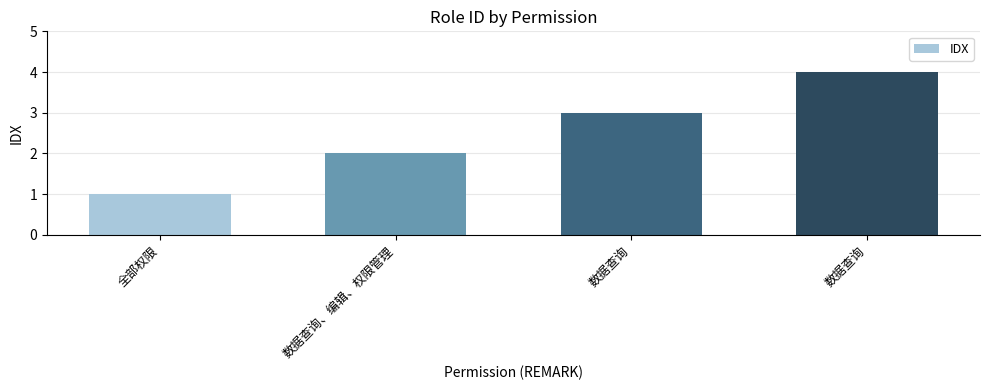

Count the number of categories in the chart.

4